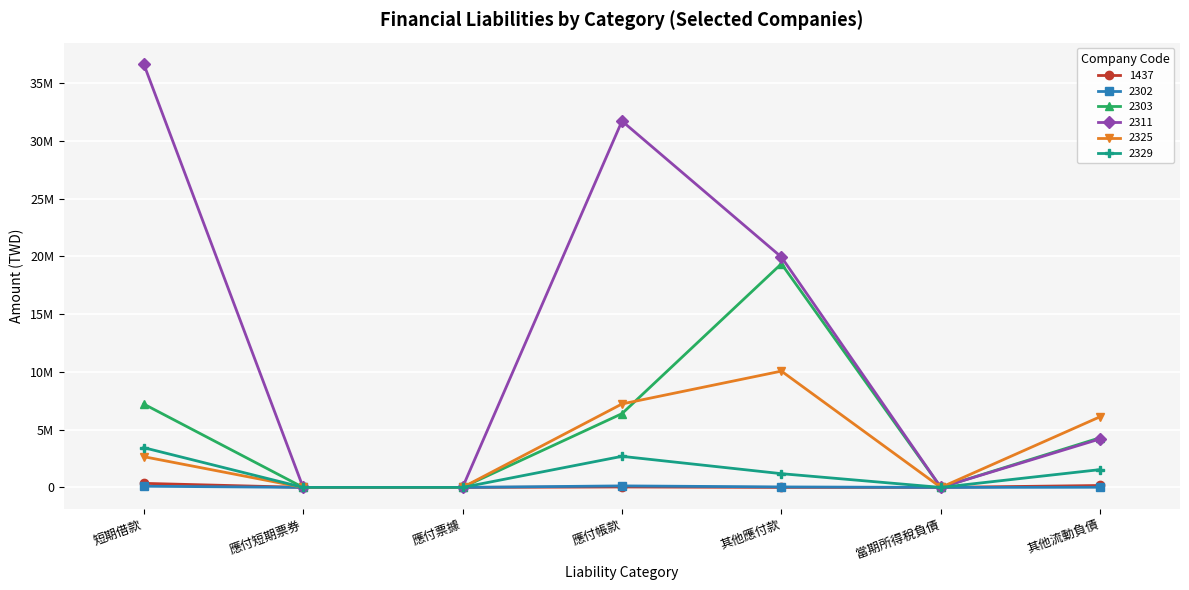

What is the value of the 1437 point at the 4th from the left?

37673